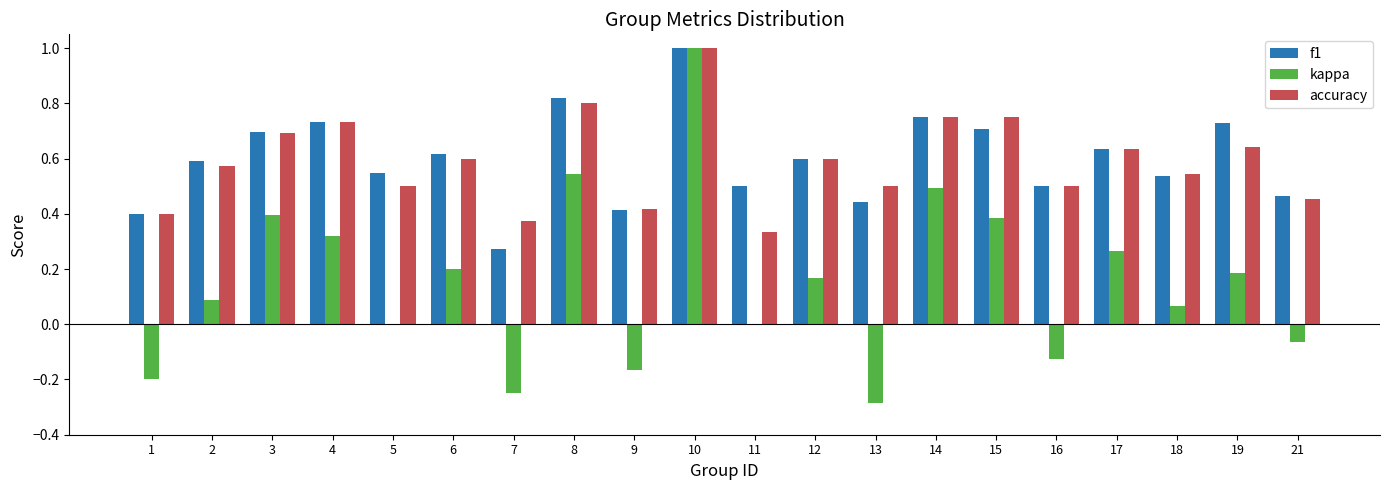

What is the sum of the f1 values at 12 and 15?

1.3